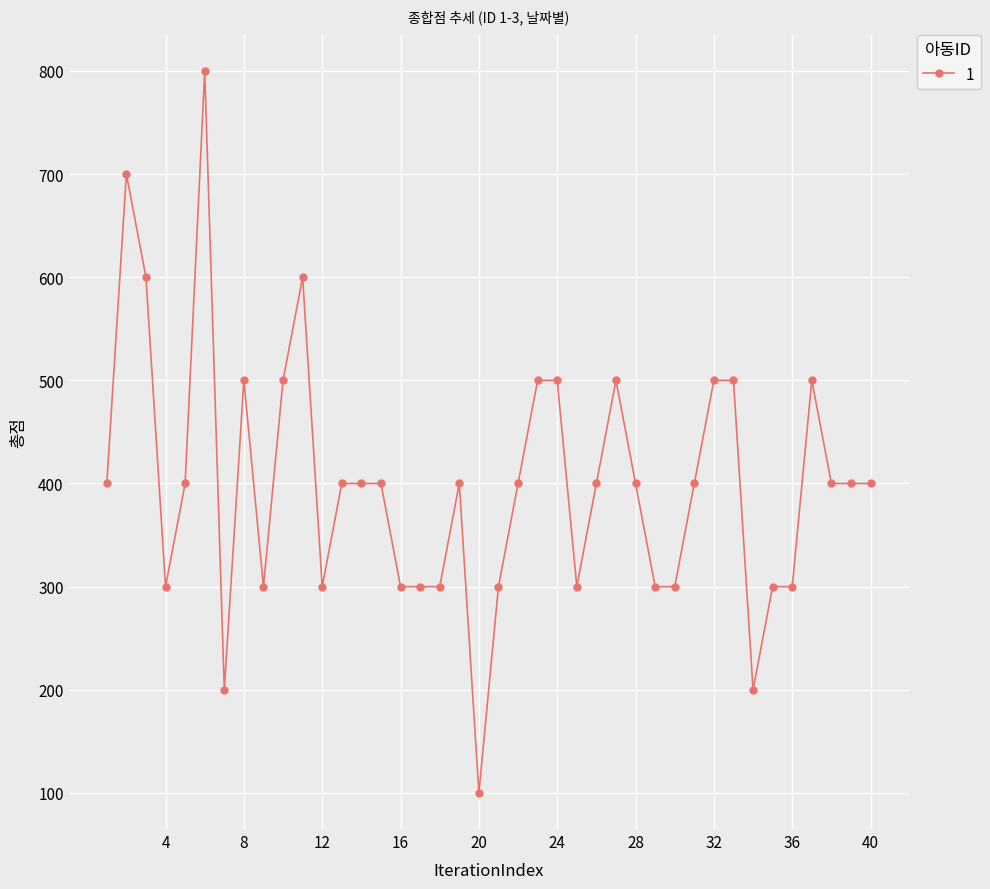

What is the smallest value displayed?

100